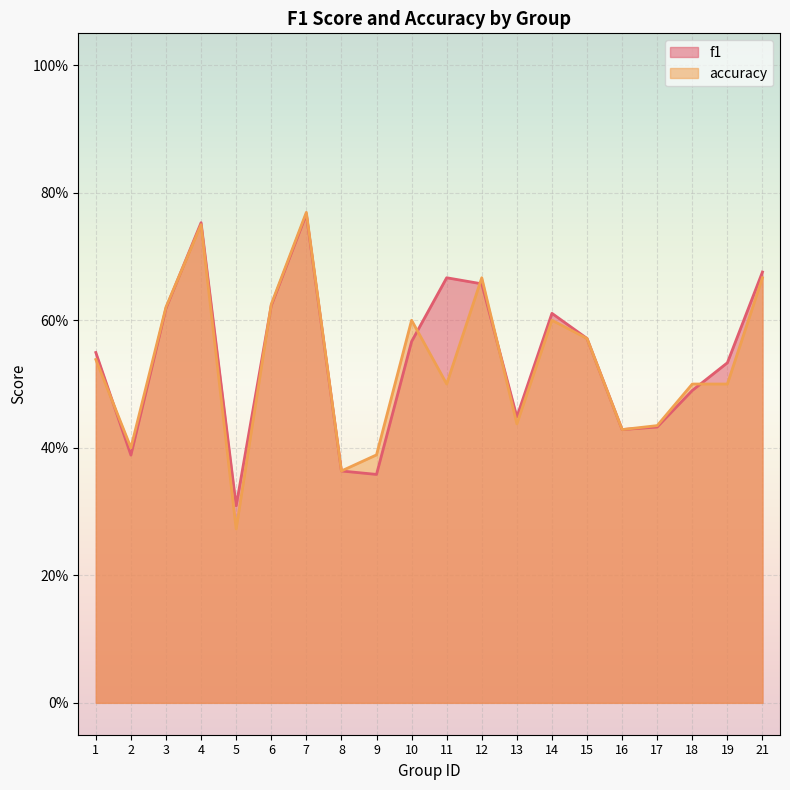

What is the sum of all accuracy values?

10.6